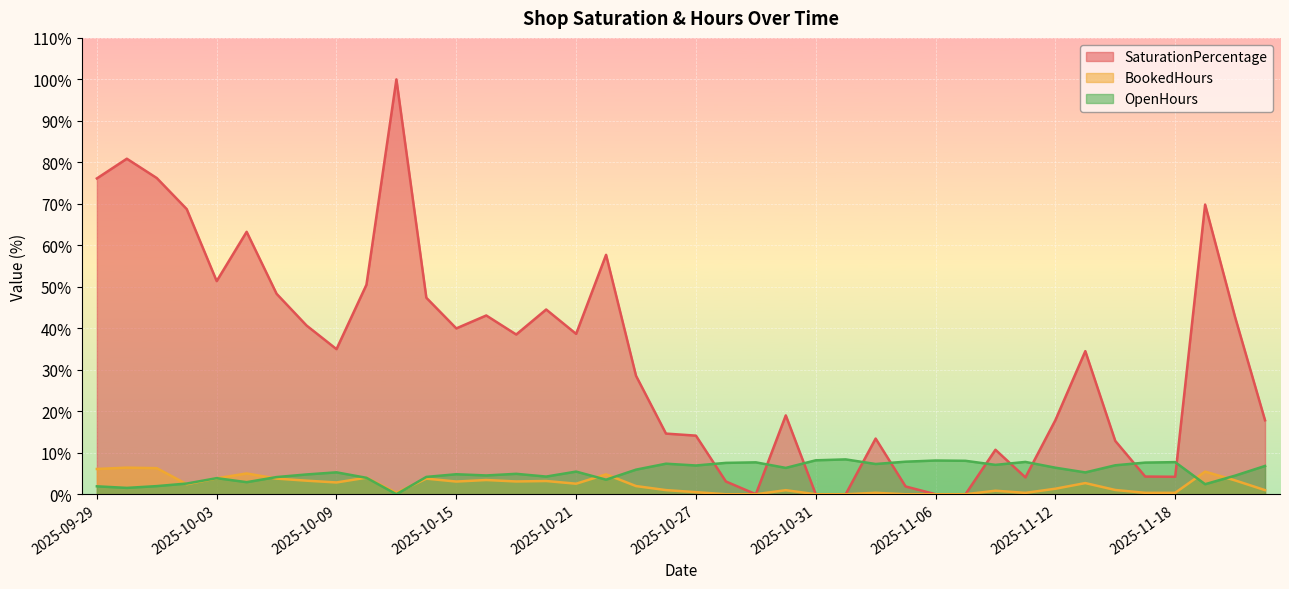

What is the spread (max minus min) of values at 2025-11-14?

11.8